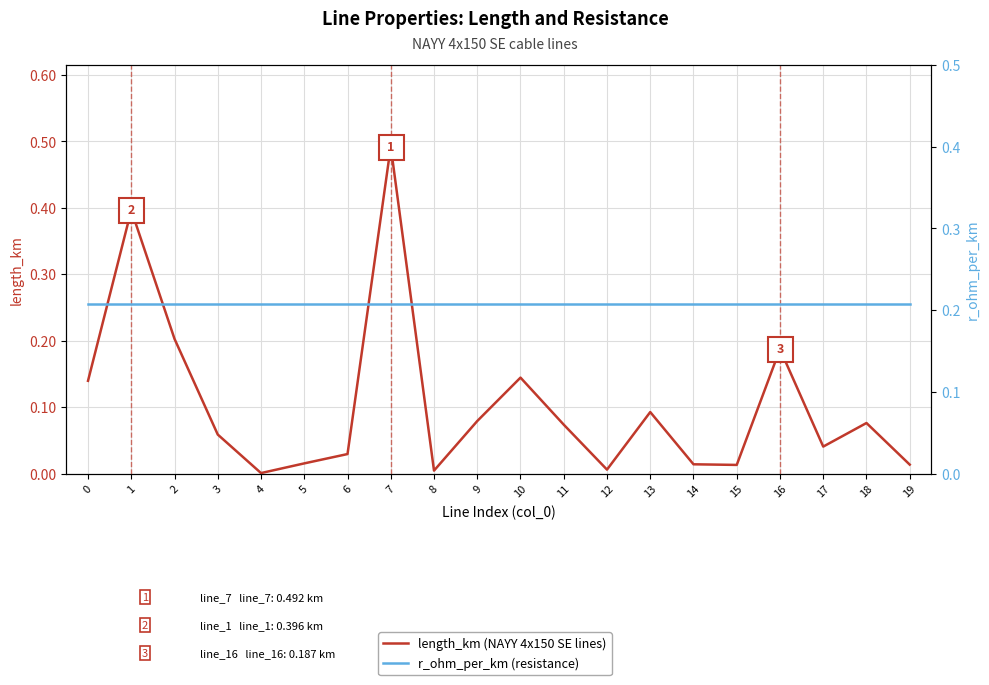

Between which two adjacent categories do r_ohm_per_km (resistance) and length_km (NAYY 4x150 SE lines) first intersect?

0 and 1